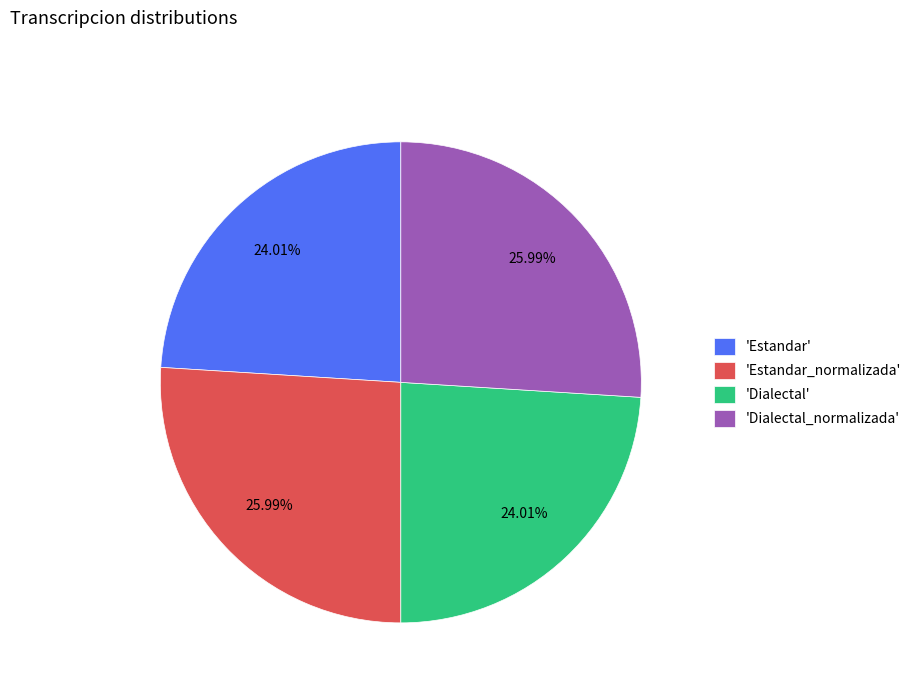

Does 'Estandar_normalizada' account for over 50% of the chart?

No